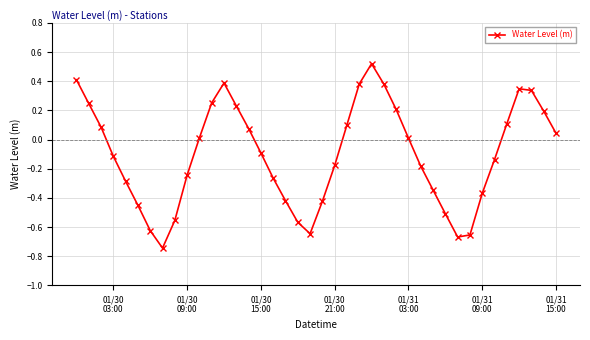

True or false: the data has more than 2 interior local peaks.

True